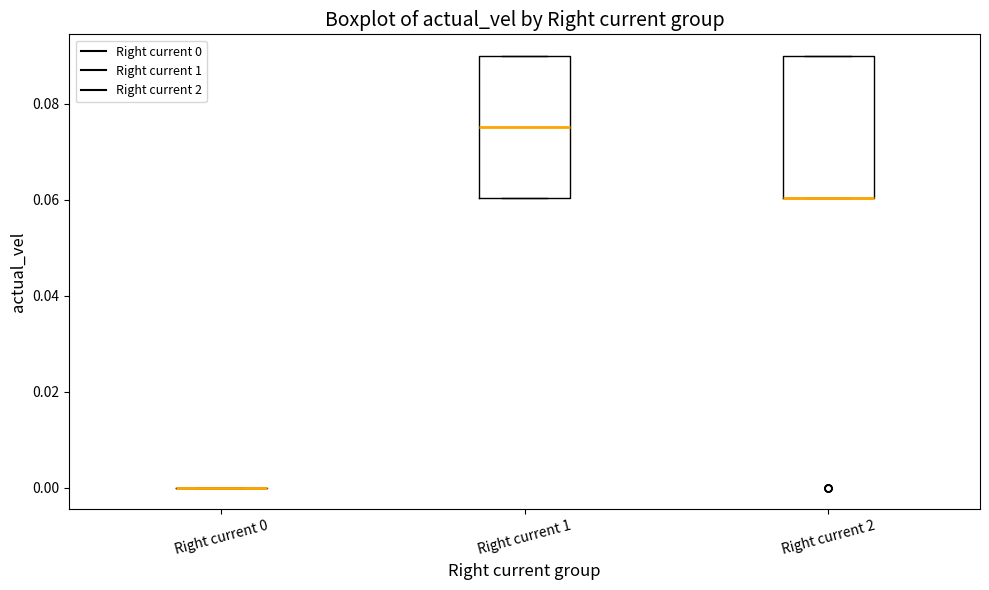

Where is the lower edge of the box for Right current 2 on the y-axis? The values are not printed on the chart, so give them approximately, as read against the axis.

0.060